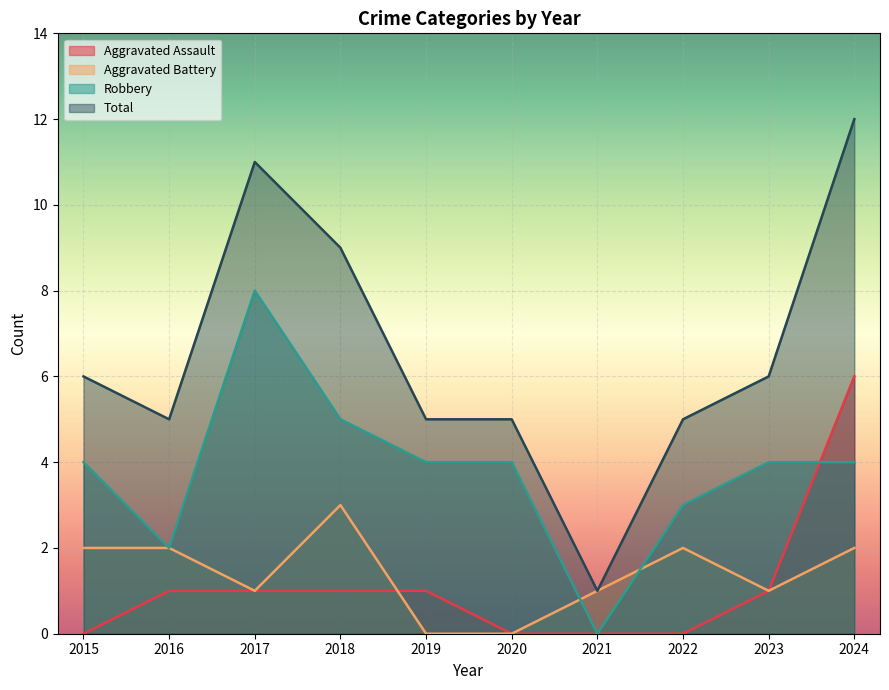

Is the value of Aggravated Assault at 2022 greater than the value of Robbery at 2018?

No